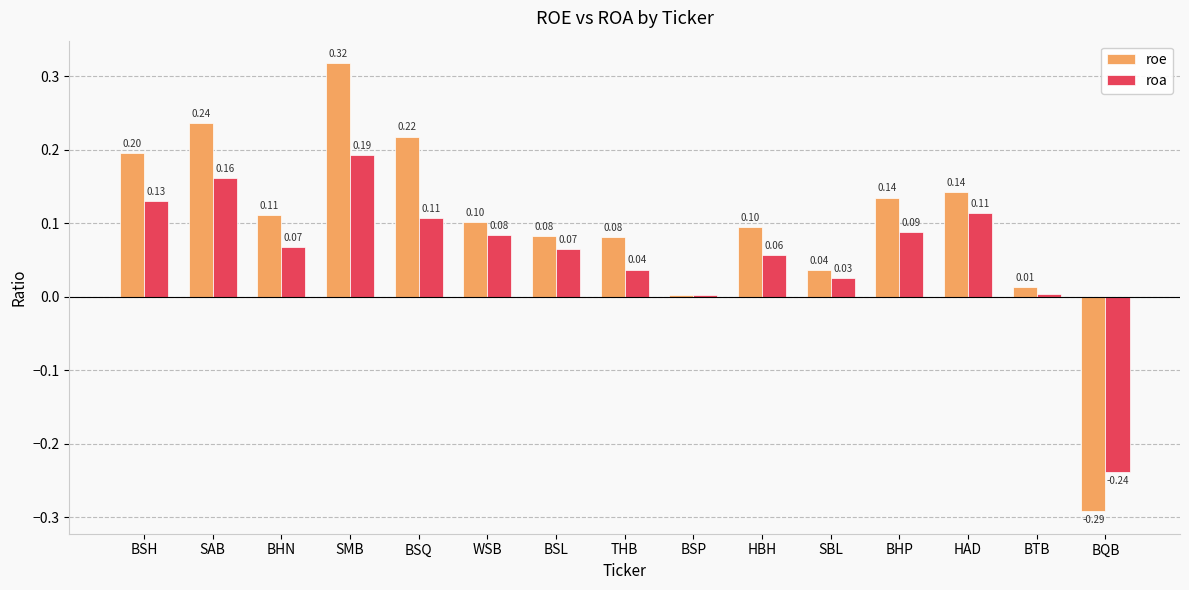

At which label does roa reach its peak?

SMB